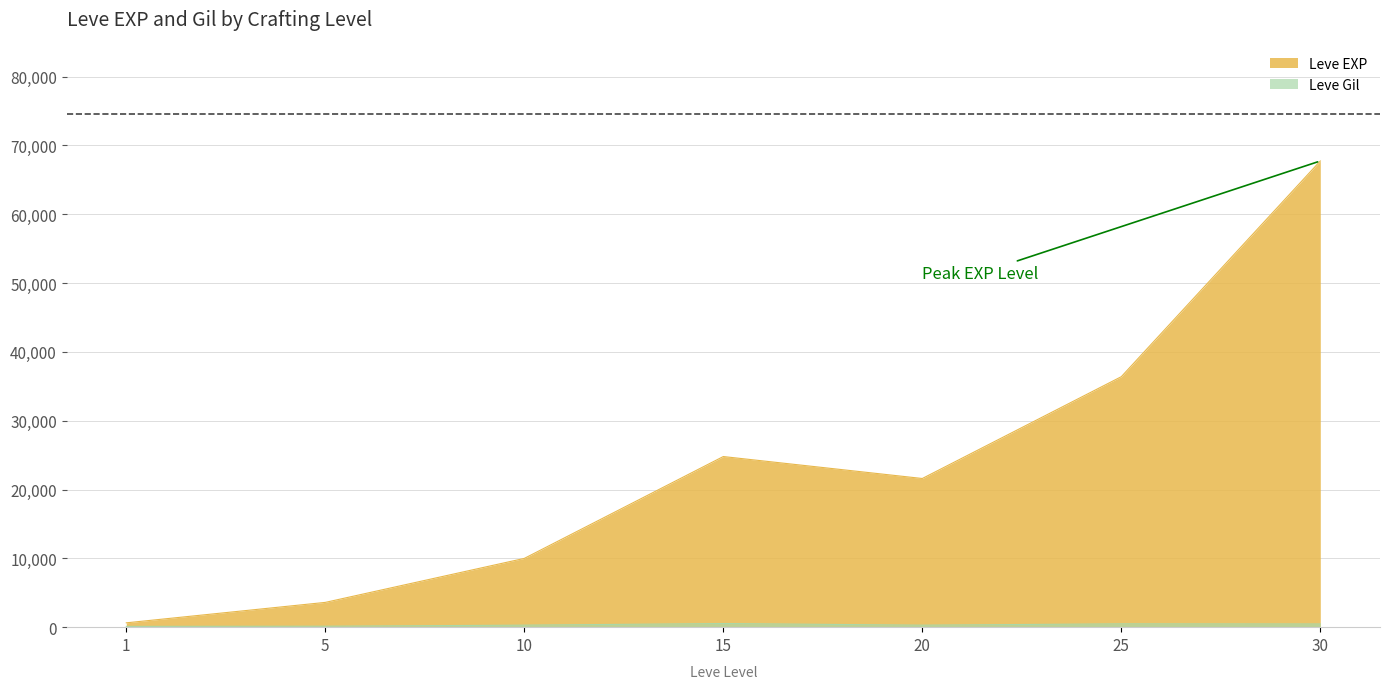

True or false: Leve Gil and Leve EXP intersect in this chart.

False